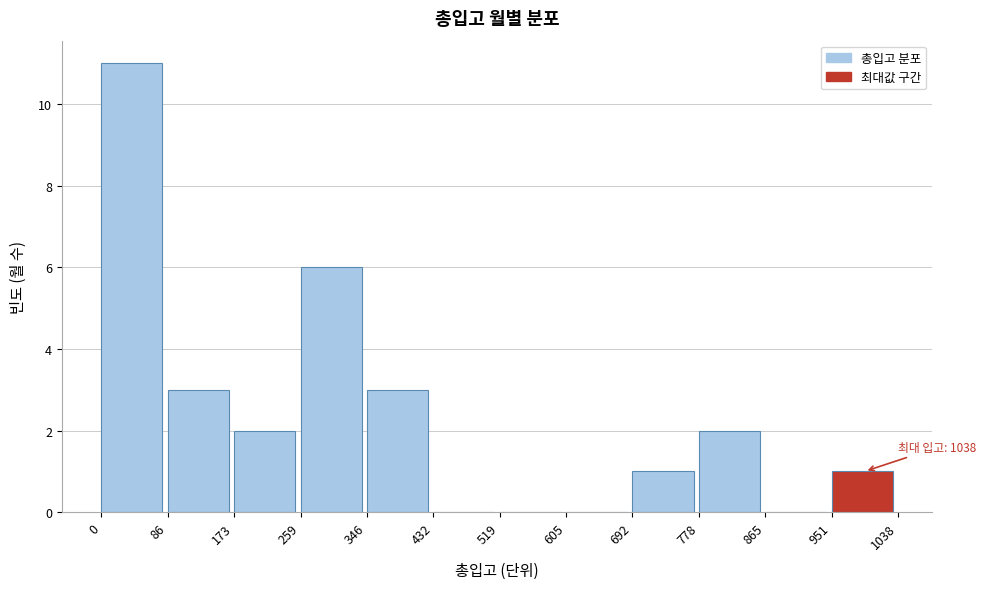

Over which range of the x-axis is the bar tallest?

0 to 86